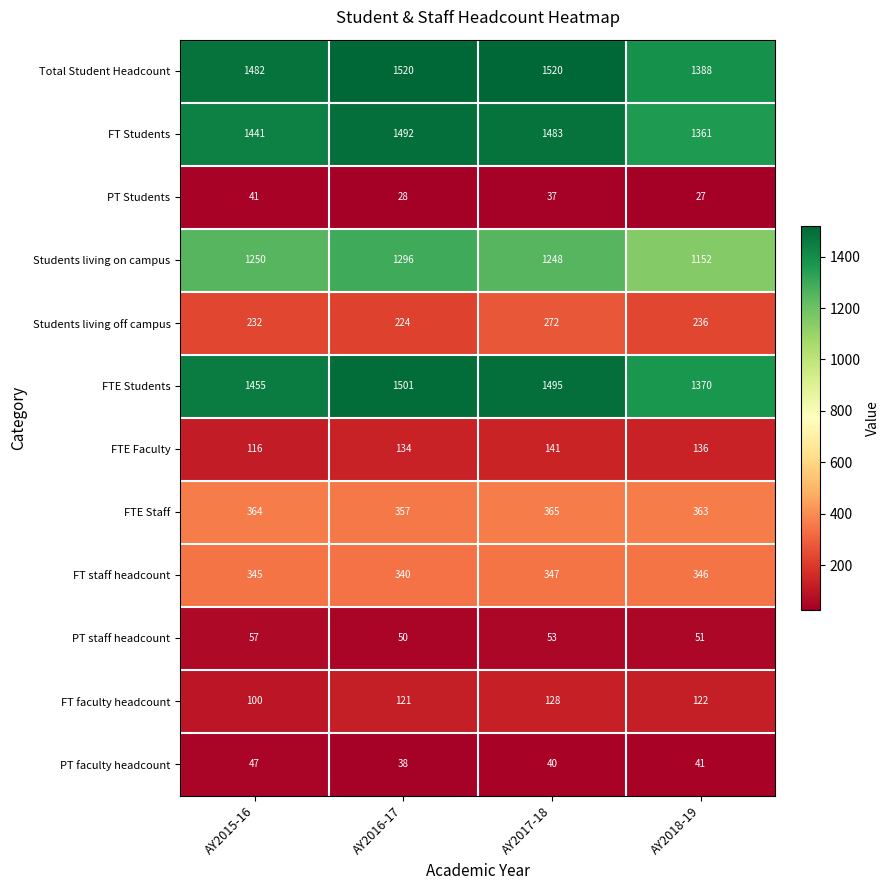

What is the highest value of the FT staff headcount series?

347